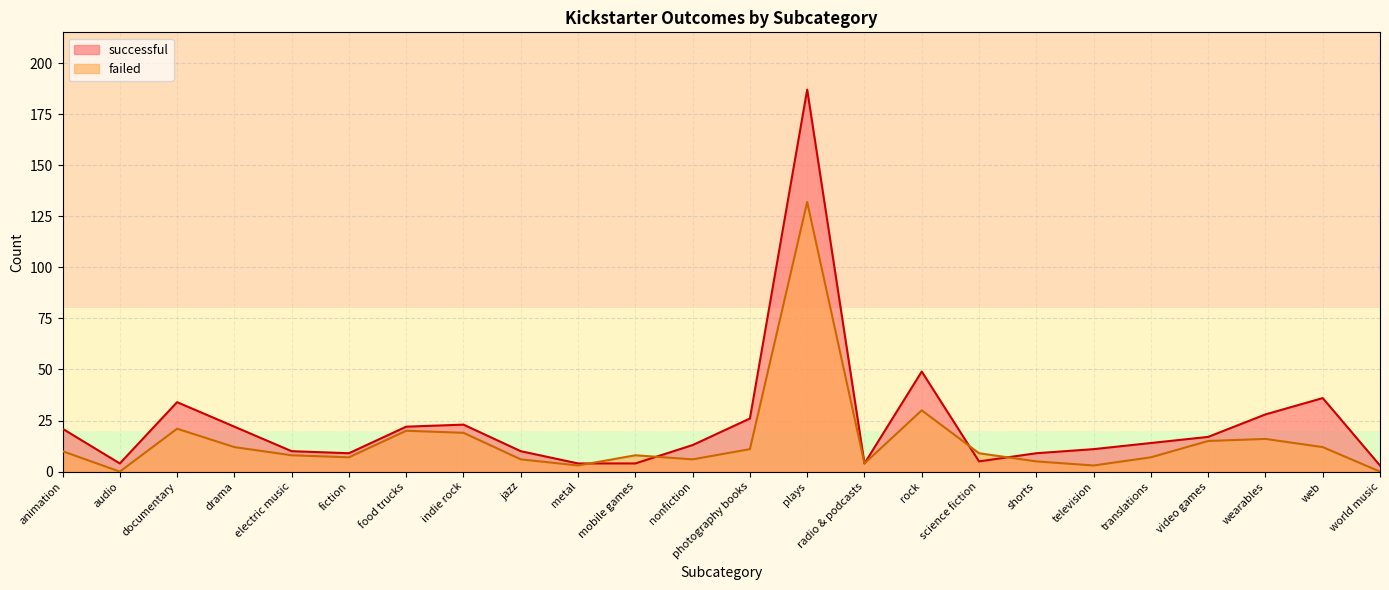

What is the difference between the maximum and minimum values in the successful series?

184